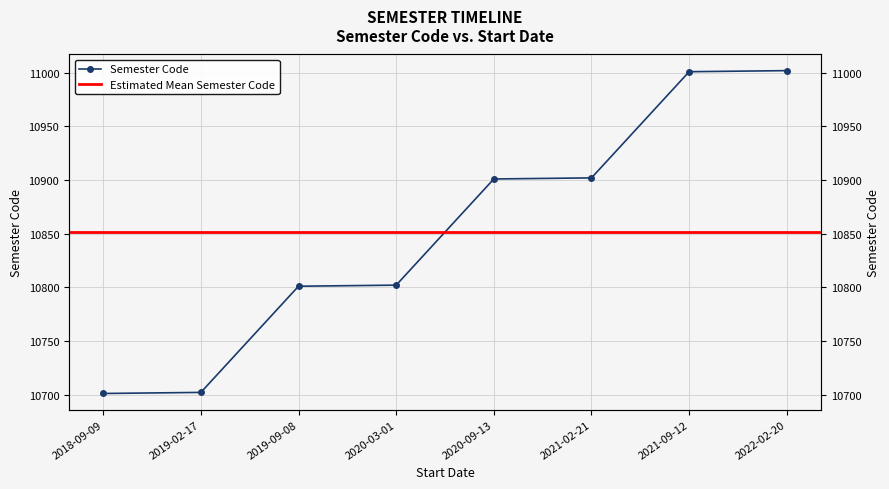

Does the chart display data point markers on the line(s)?

Yes